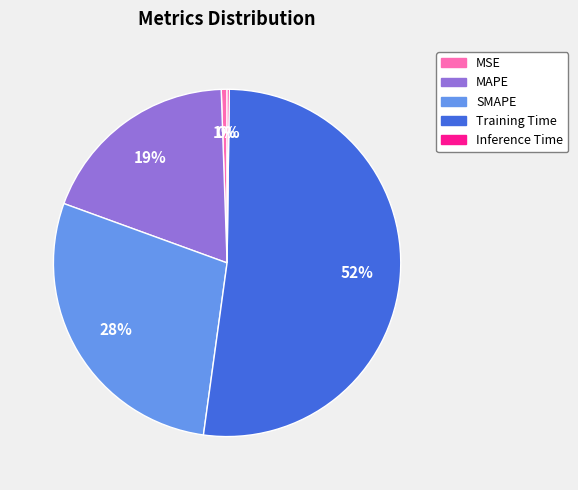

What is the ratio of the value at MAPE to the value at Training Time?

0.4